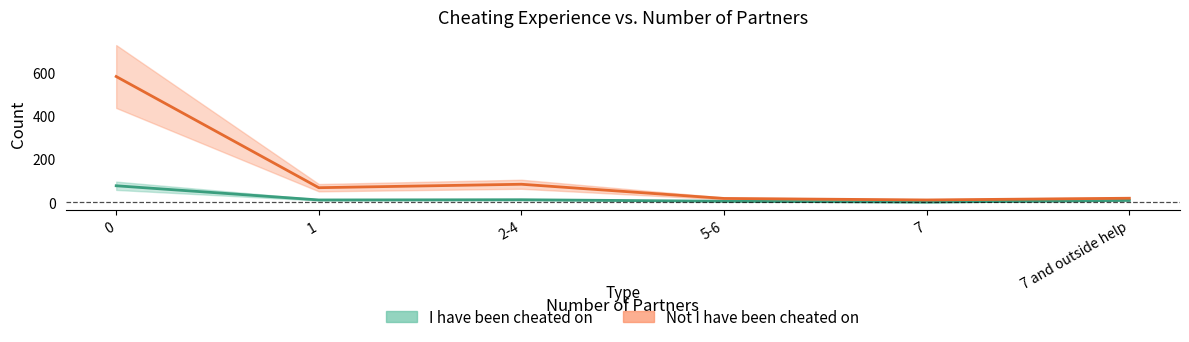

True or false: Not I have been cheated on has a value of 18 at 5-6.

True